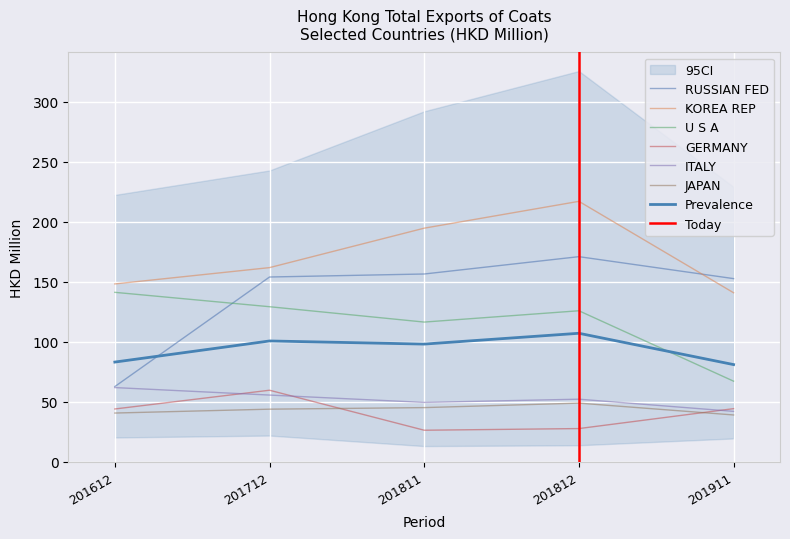

What is the sum of all U S A values?

580.6